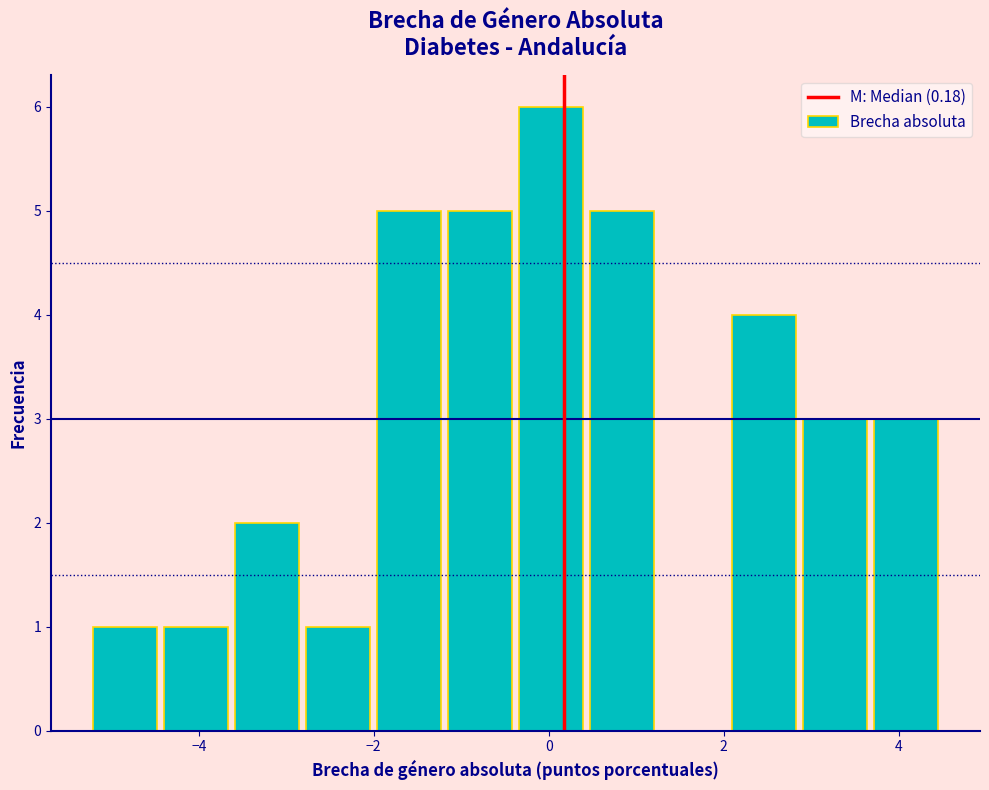

What is the height of the bar covering -0.4 to 0.4 on the x-axis? Neither the bar edges nor the heights are printed on the chart, so give them approximately, as read against the axes.

6